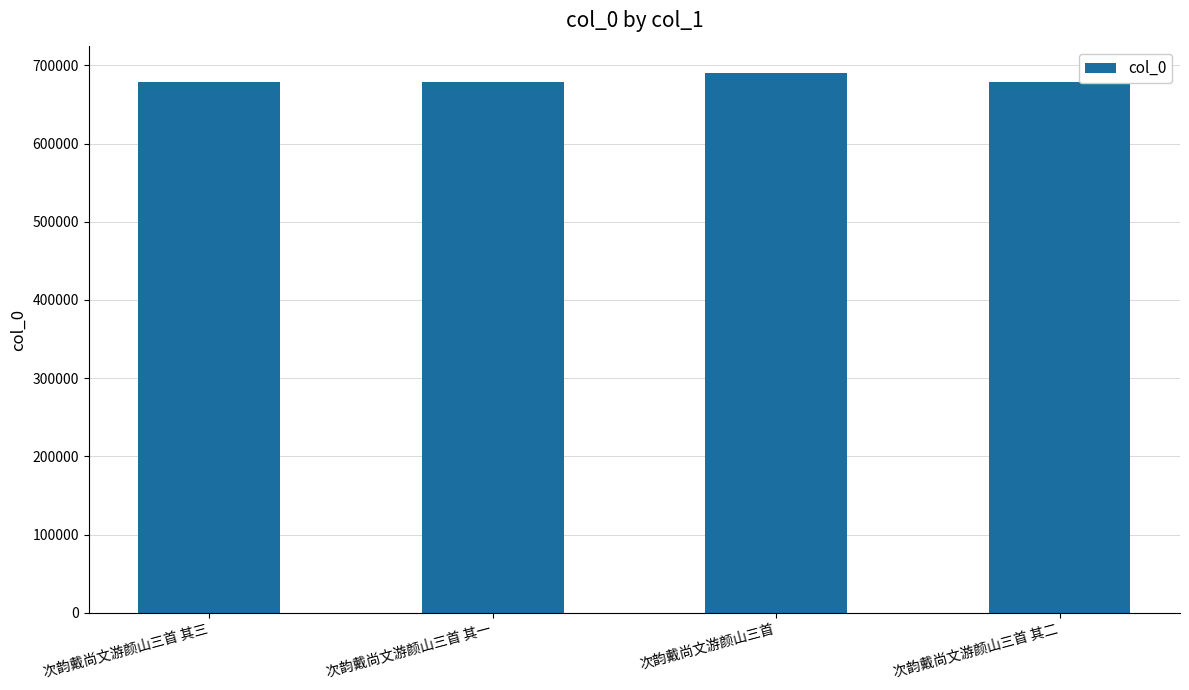

Count the number of data series in this chart.

1